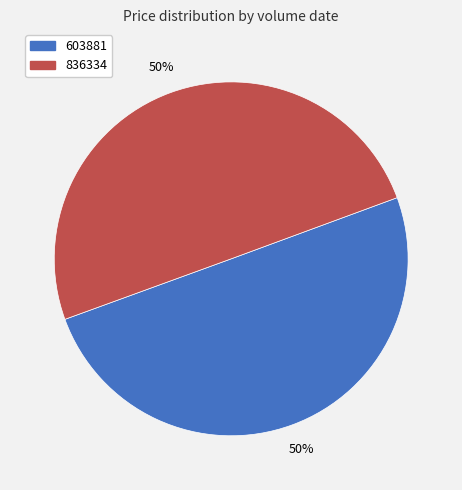

What percentage is the 836334 slice, to the nearest percent?

50%